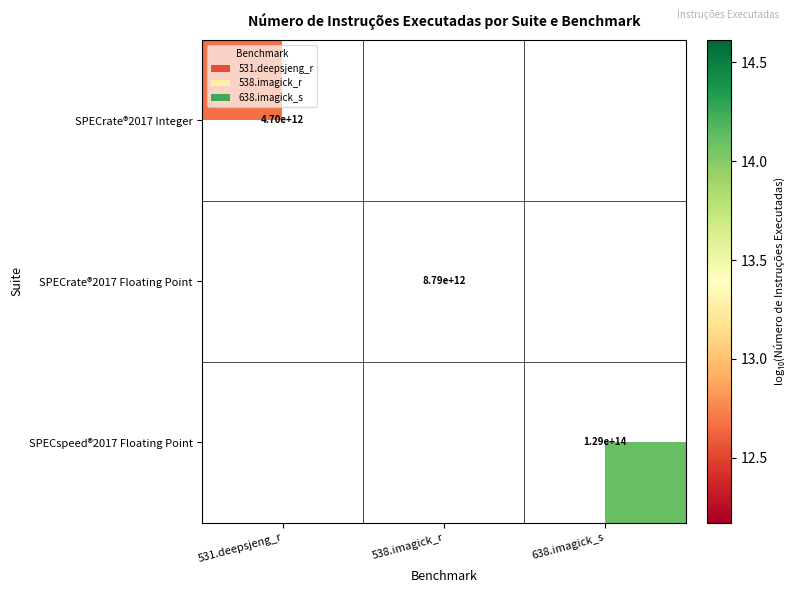

List the series in order of their overall mean, lowest first.

SPECrate®2017 Integer, SPECrate®2017 Floating Point, SPECspeed®2017 Floating Point